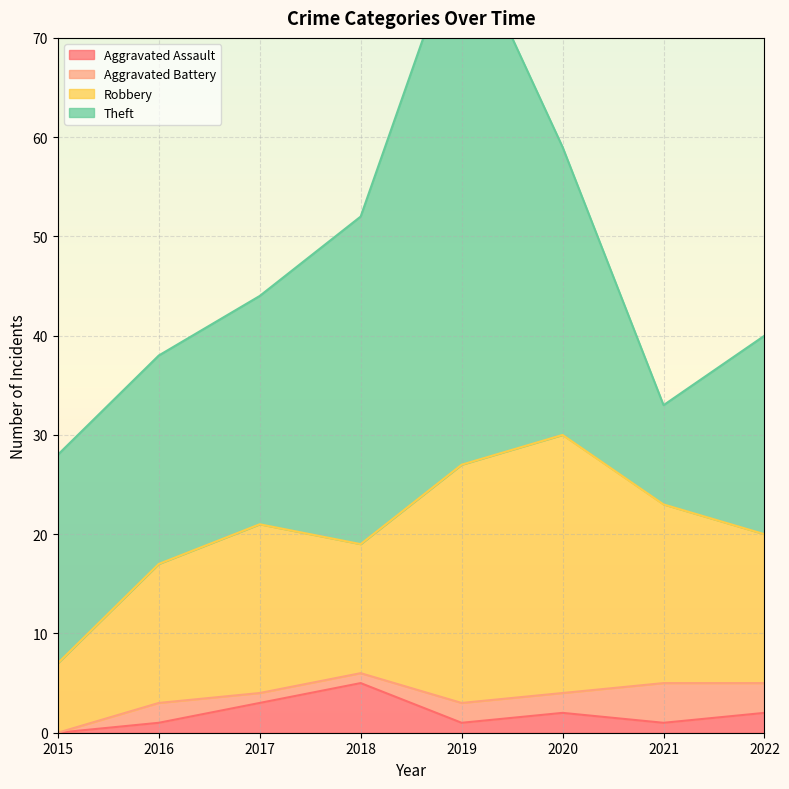

The value of Aggravated Assault at 2021 is 1. True or false?

True